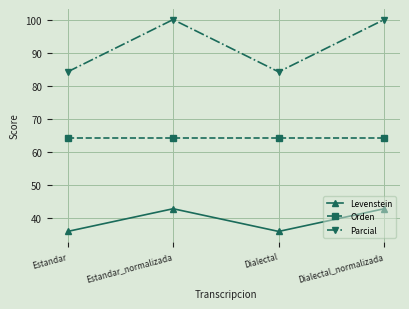

Reading left to right, extract all data points from this chart.

Levenstein: Estandar=36.0	Estandar_normalizada=42.9	Dialectal=36.0	Dialectal_normalizada=42.9
Orden: Estandar=64.3	Estandar_normalizada=64.3	Dialectal=64.3	Dialectal_normalizada=64.3
Parcial: Estandar=84.2	Estandar_normalizada=100.0	Dialectal=84.2	Dialectal_normalizada=100.0